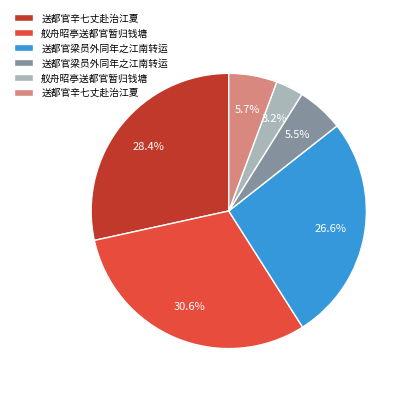

Count the number of slices in the pie.

6